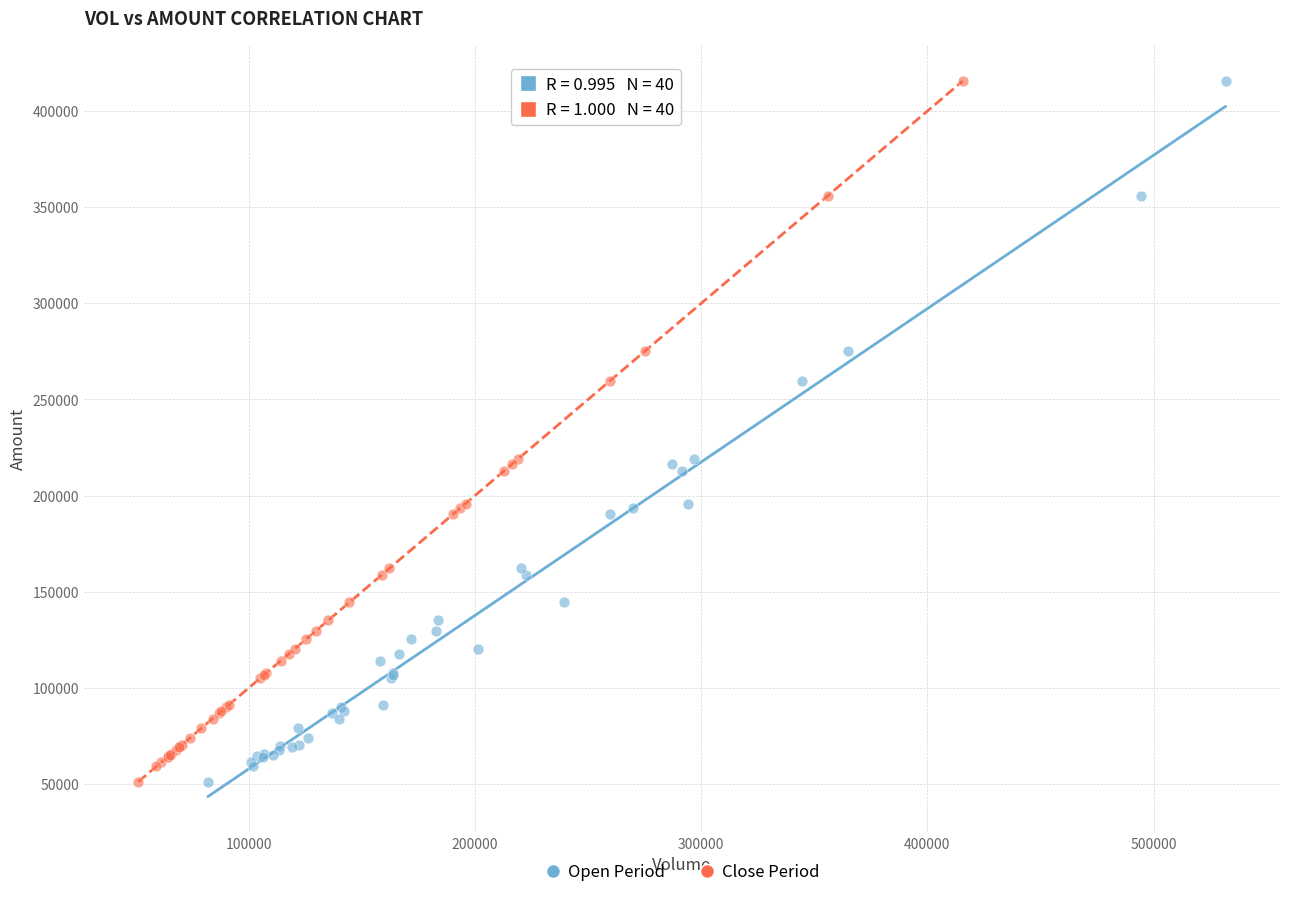

What are all the series names shown in the legend?

Open Period, Close Period